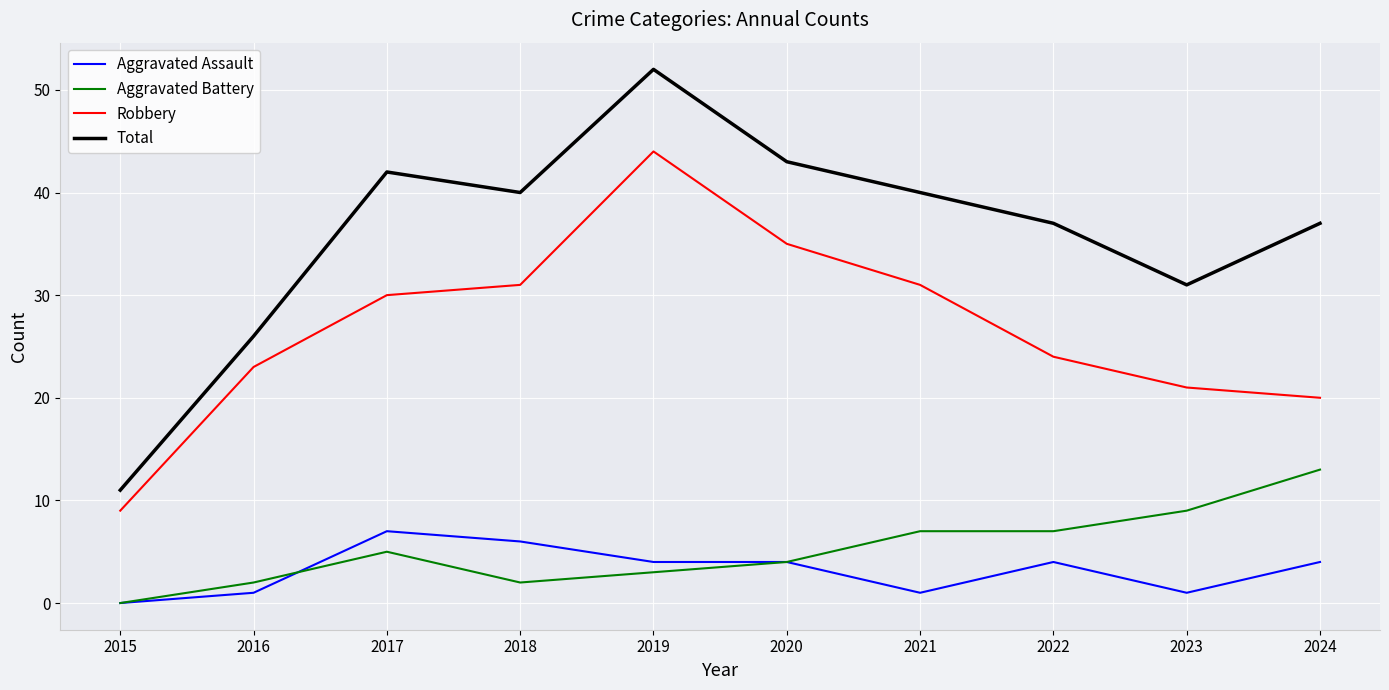

What is the spread (max minus min) of values at 2016?

25